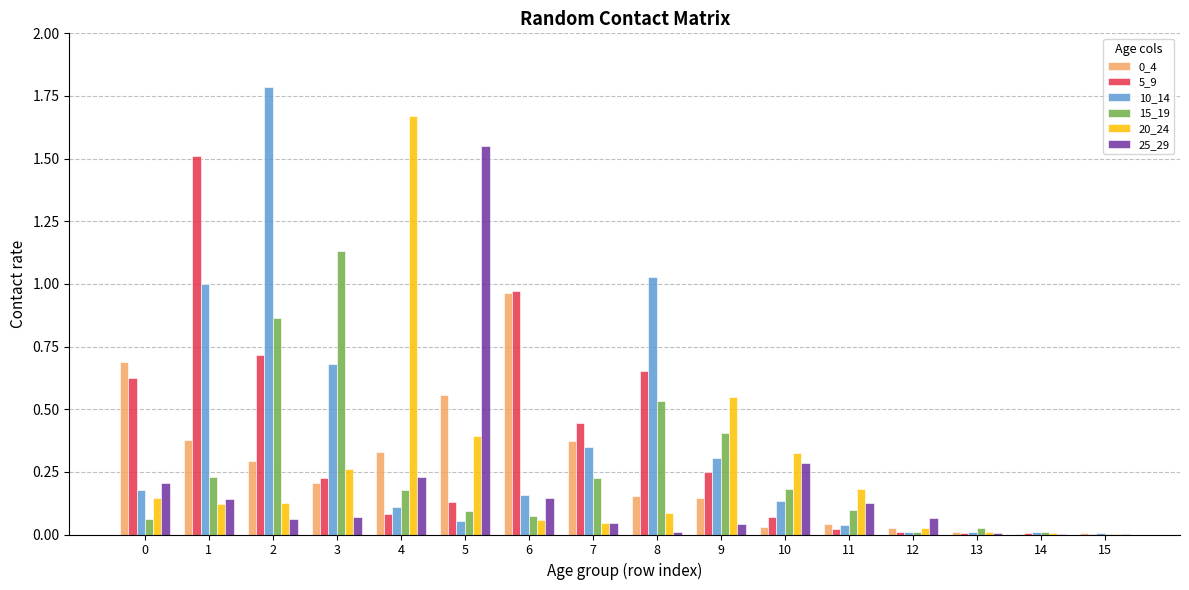

What is the sum of the 15_19 values at 7 and 8?

0.8